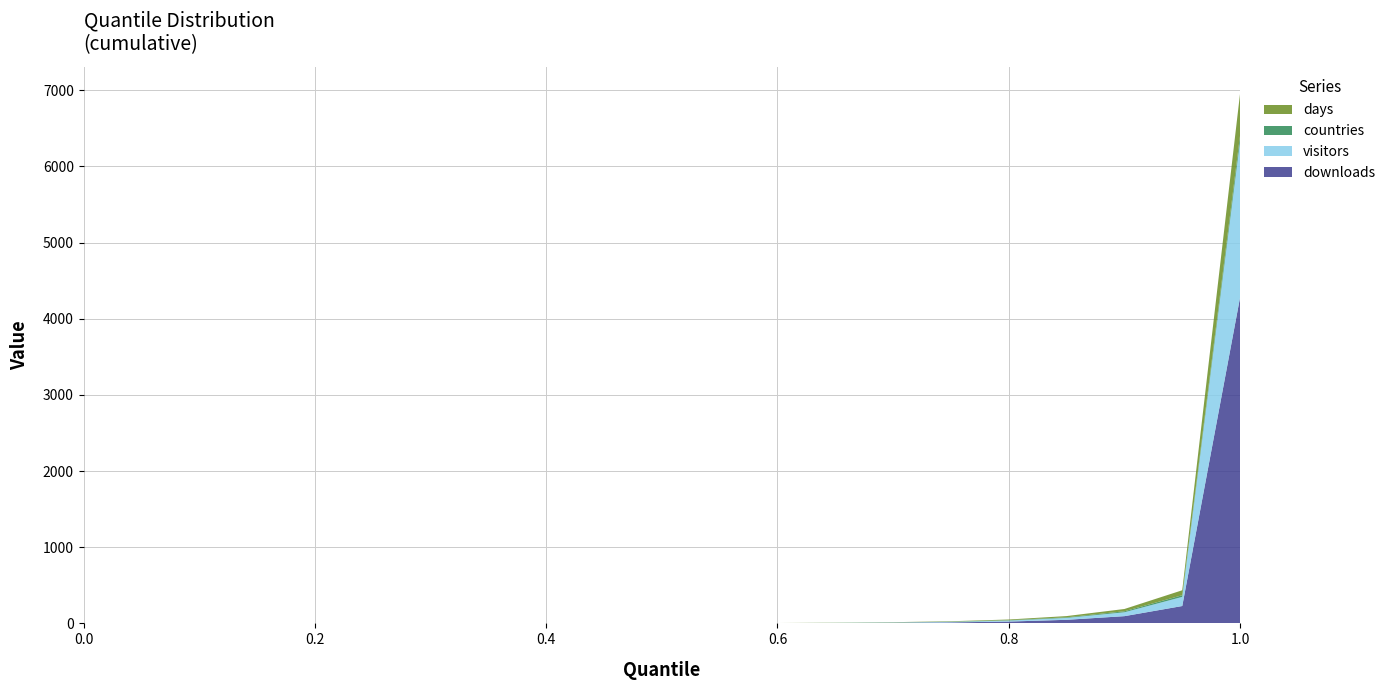

Reading right to left, transcribe all the data shown in this chart.

downloads: 1.0=4281	0.95=228	0.9=95	0.85=47	0.8=24	0.75=13	0.7=7	0.65=4	0.6=2	0.55=1	0.5=0	0.45=0	0.4=0	0.35=0	0.3=0	0.25=0	0.2=0	0.15=0	0.1=0	0.05=0	0.0=0
visitors: 1.0=2048	0.95=120	0.9=51	0.85=25	0.8=13	0.75=7	0.7=4	0.65=2	0.6=1	0.55=1	0.5=0	0.45=0	0.4=0	0.35=0	0.3=0	0.25=0	0.2=0	0.15=0	0.1=0	0.05=0	0.0=0
countries: 1.0=80	0.95=22	0.9=13	0.85=8	0.8=5	0.75=3	0.7=2	0.65=1	0.6=1	0.55=1	0.5=0	0.45=0	0.4=0	0.35=0	0.3=0	0.25=0	0.2=0	0.15=0	0.1=0	0.05=0	0.0=0
days: 1.0=550	0.95=65	0.9=30	0.85=16	0.8=9	0.75=5	0.7=3	0.65=2	0.6=1	0.55=1	0.5=0	0.45=0	0.4=0	0.35=0	0.3=0	0.25=0	0.2=0	0.15=0	0.1=0	0.05=0	0.0=0